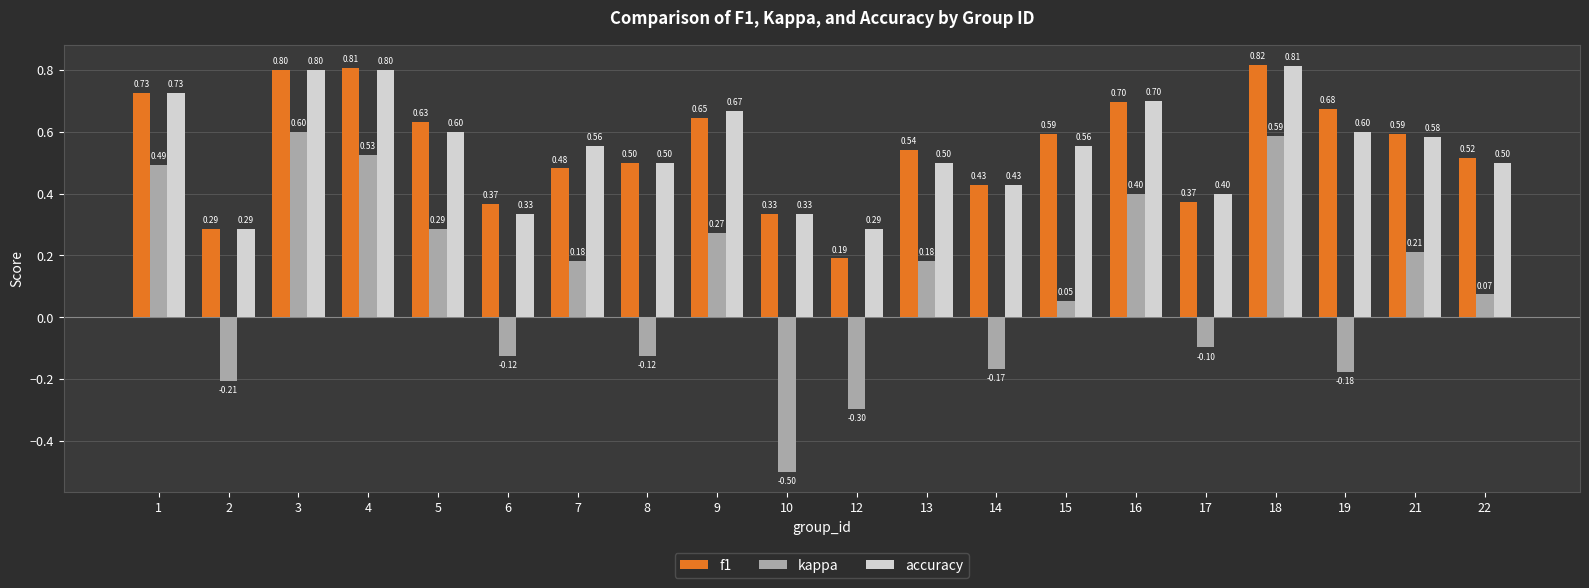

At how many categories does at least one series exceed 0?

20